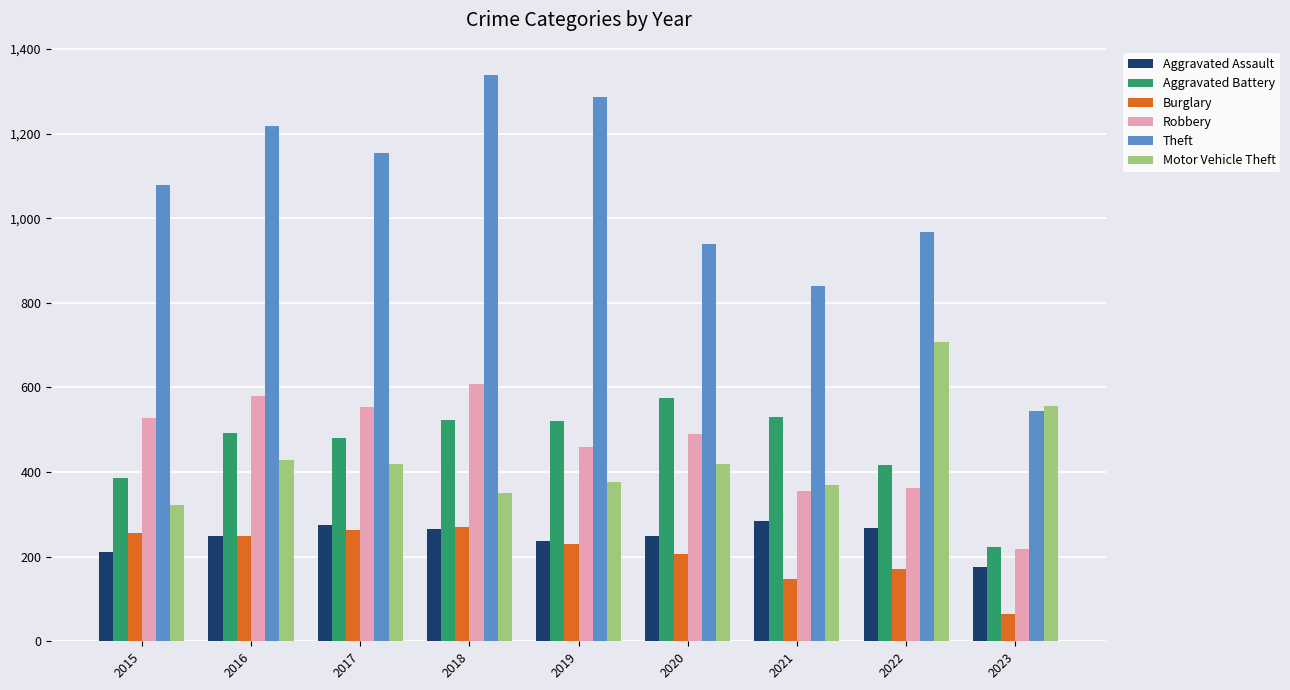

Is it true that Motor Vehicle Theft equals 559 at 2016?

False